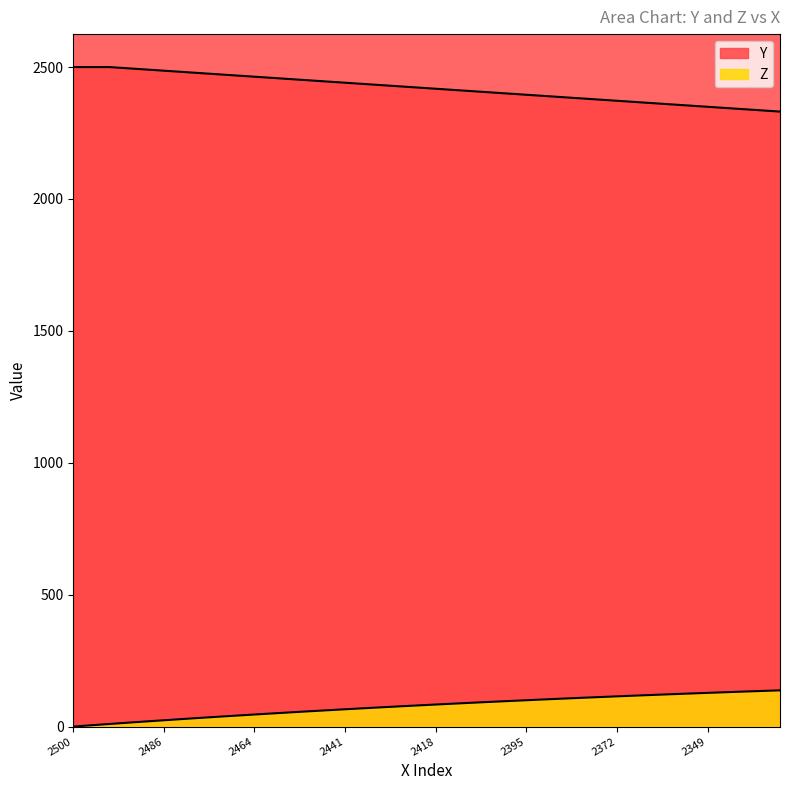

What is the difference between the highest and lowest values at 18?

2350.5